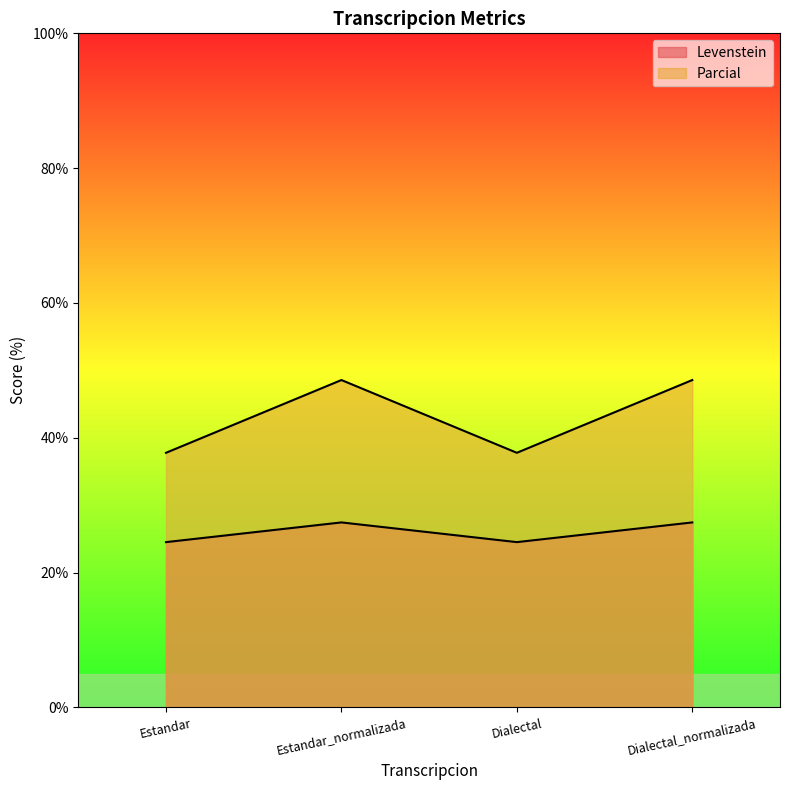

Which series has the largest range (max minus min)?

Parcial